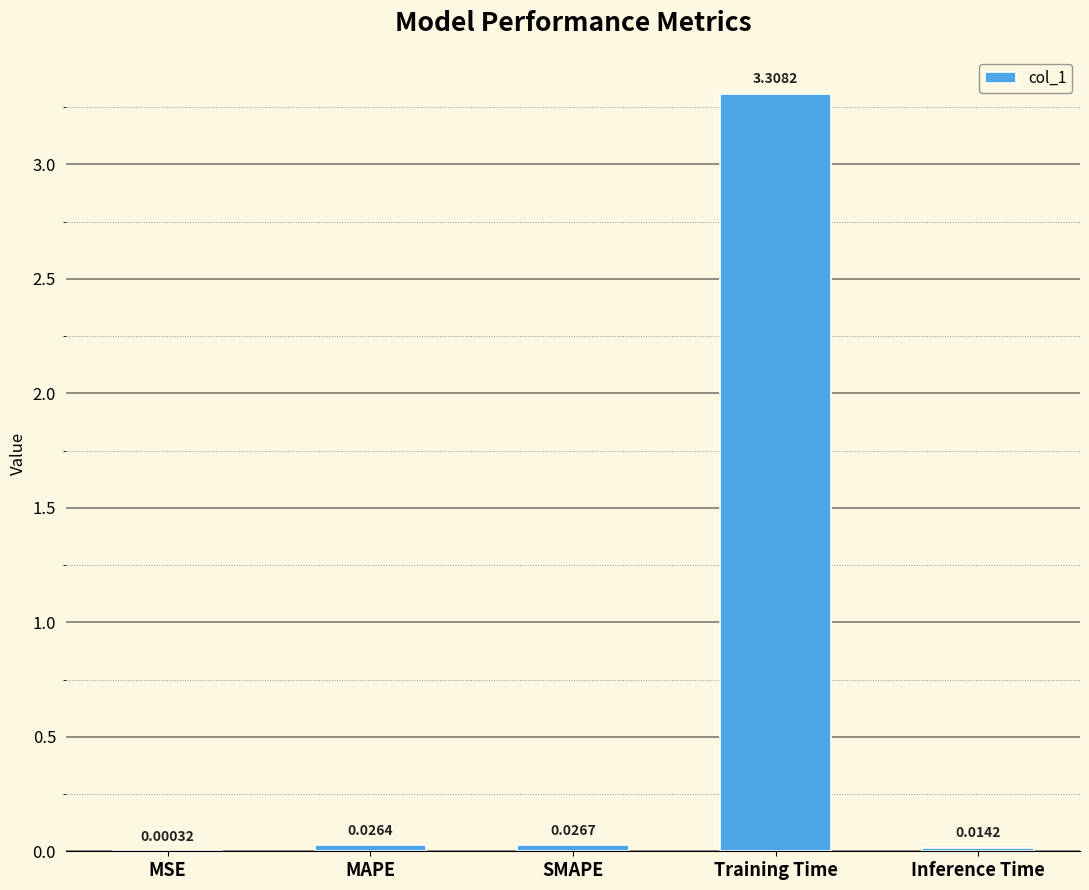

At which label is the value closest to 1?

SMAPE